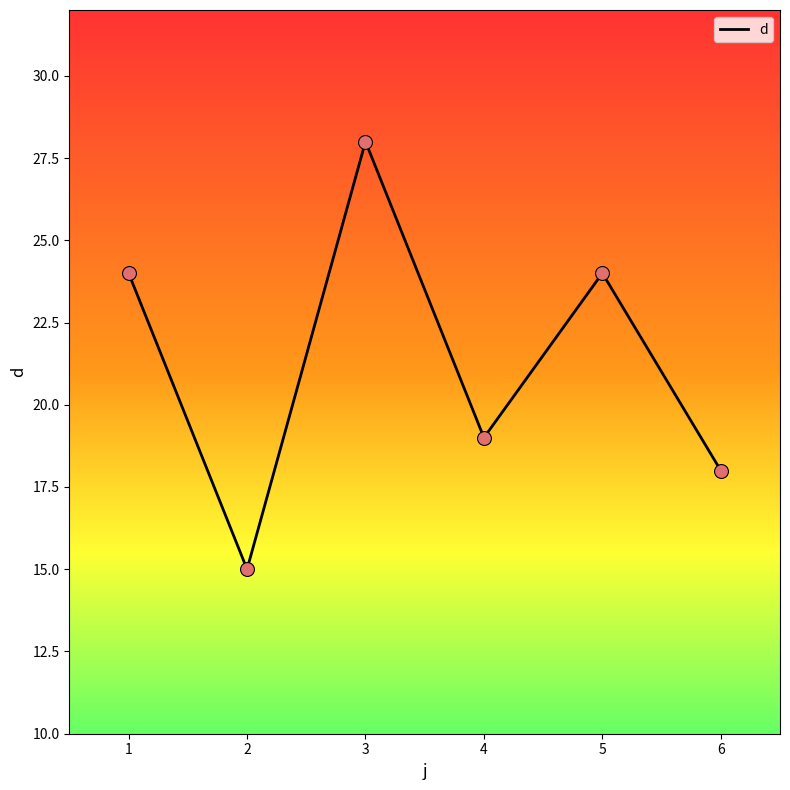

What is the ratio of the value at 3 to the value at 5?

1.2